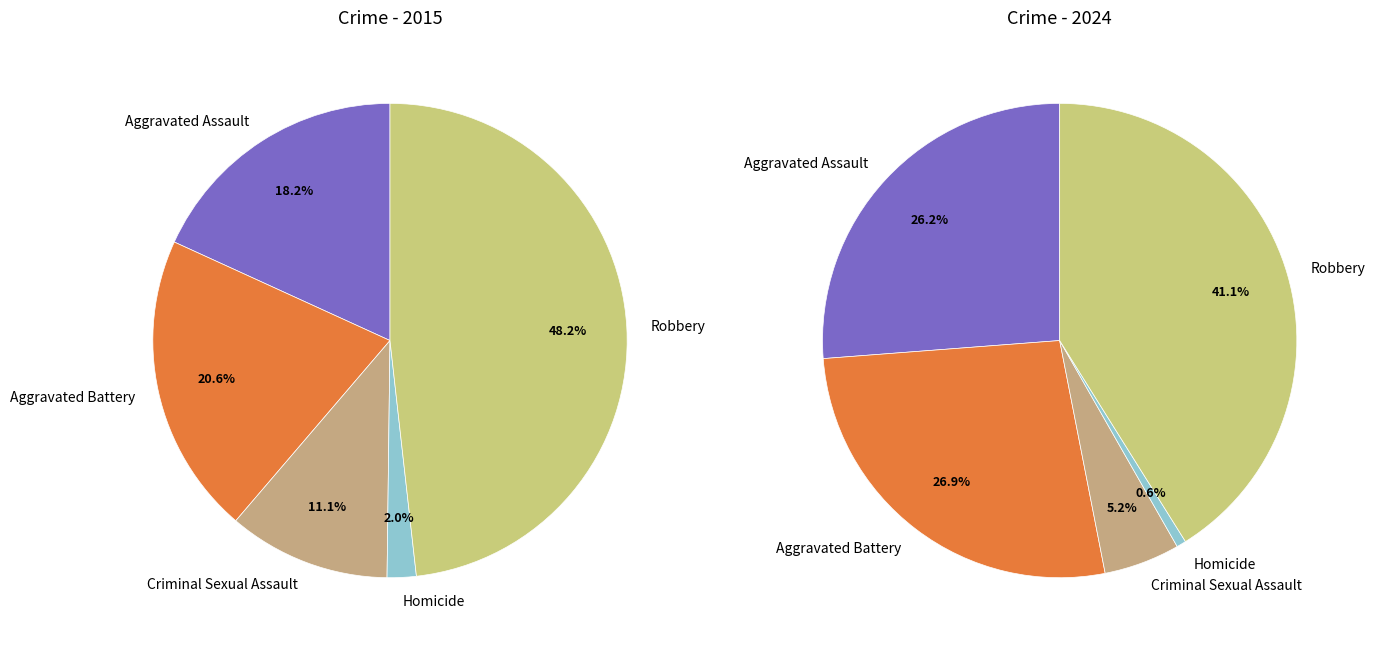

Is values_2015 the majority of the pie?

No